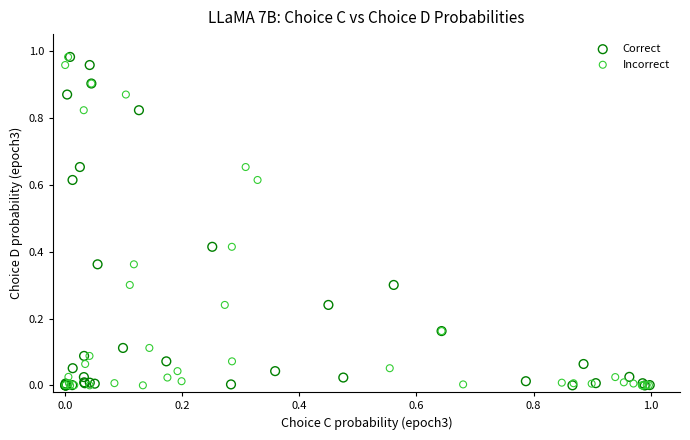

What are all the series names shown in the legend?

Correct, Incorrect